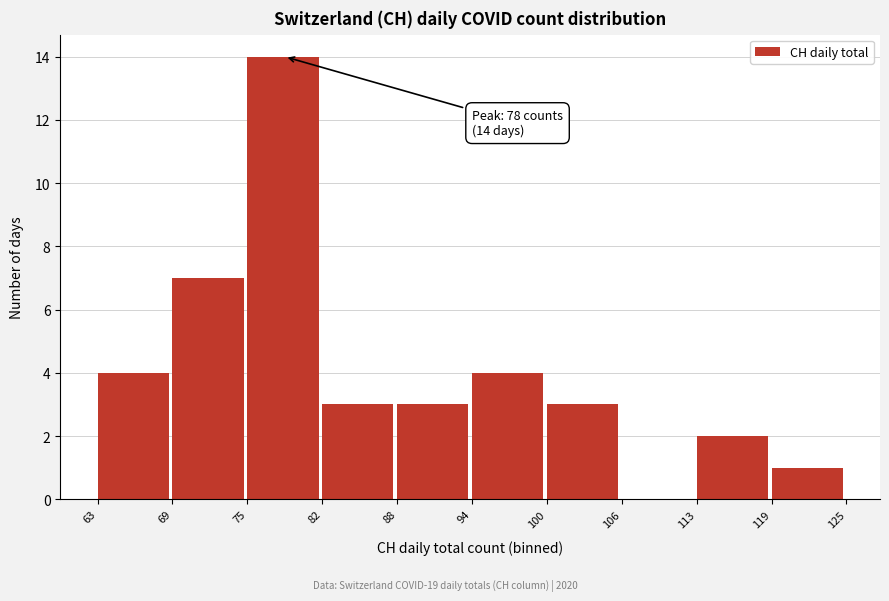

Over which range of the x-axis is the bar tallest?

75 to 82